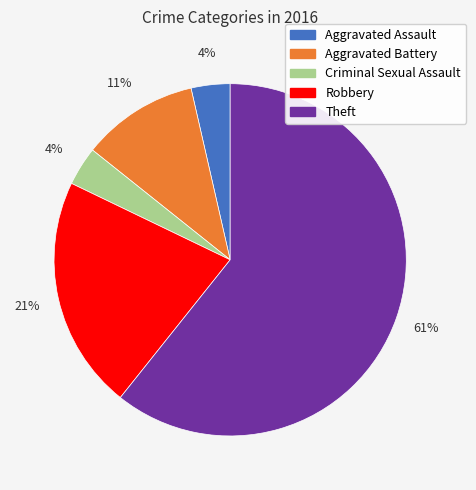

To the nearest percent, what percentage of the pie is Criminal Sexual Assault?

4%